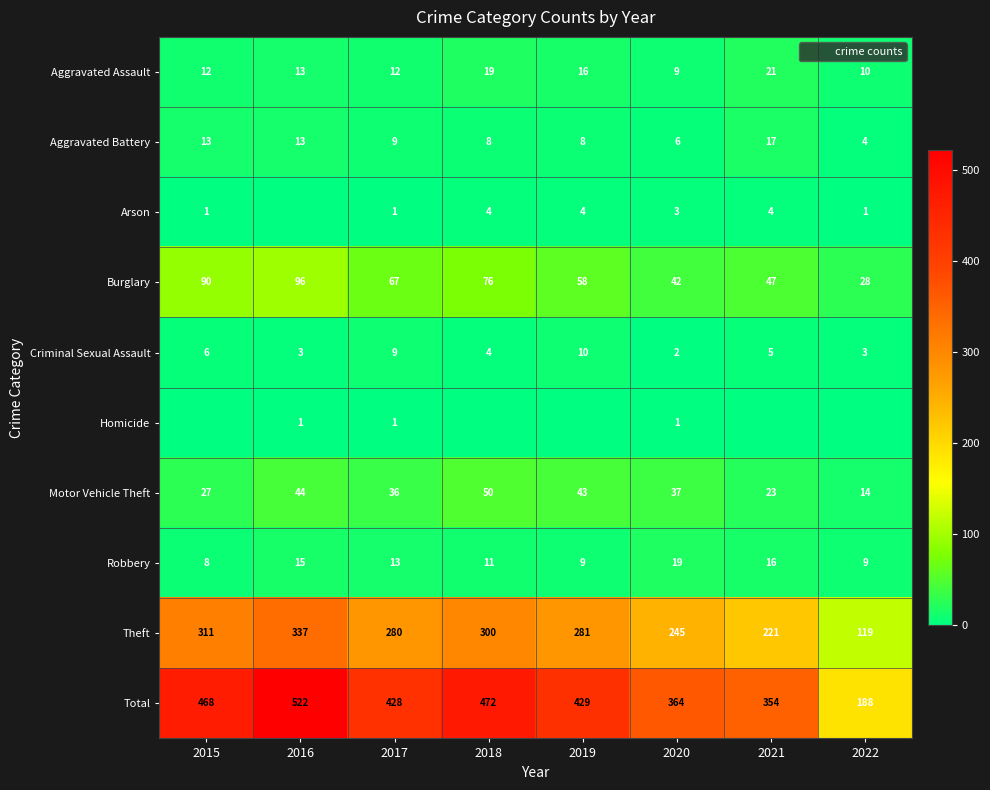

What is the average value of the Robbery series?

12